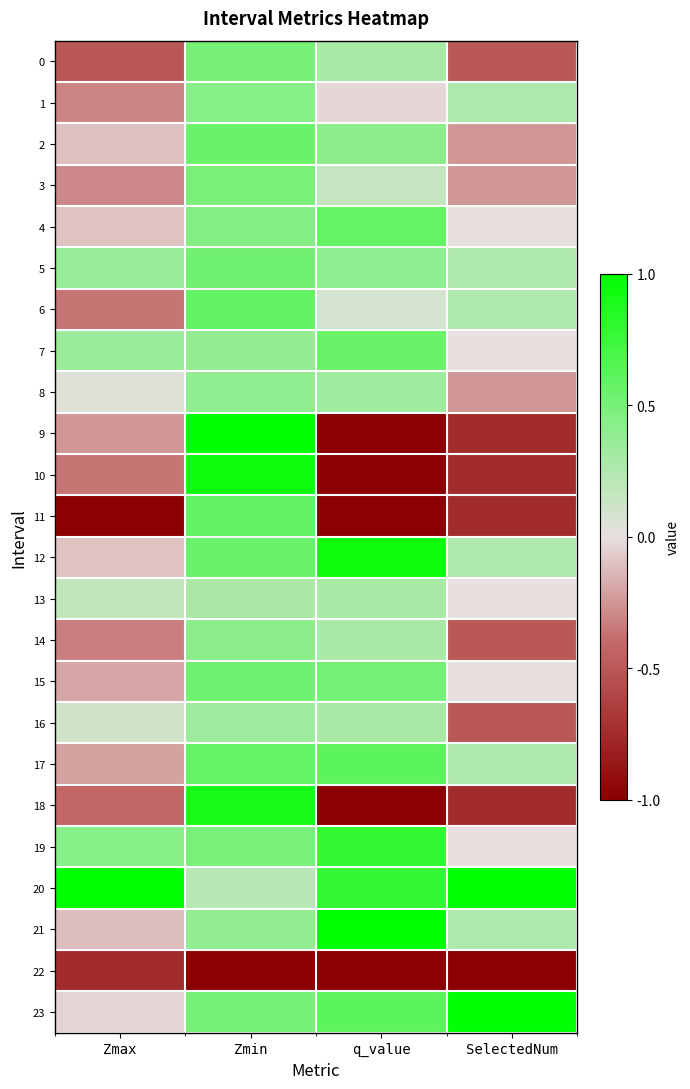

At which category is the sum across all series the highest?

Zmin